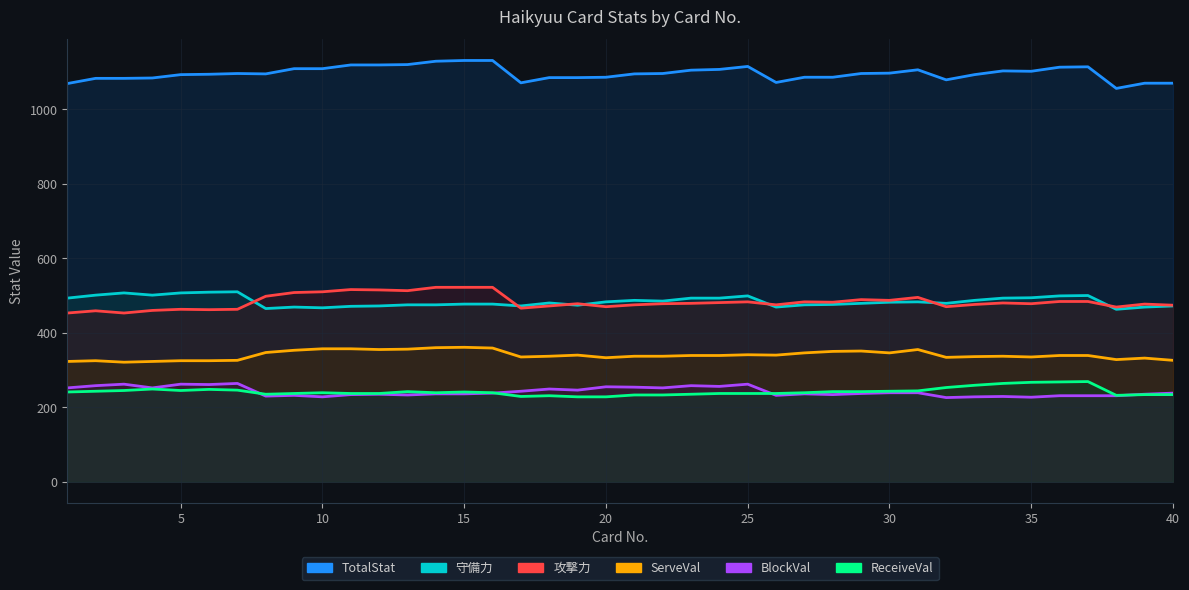

What is the average value of the ReceiveVal series?

242